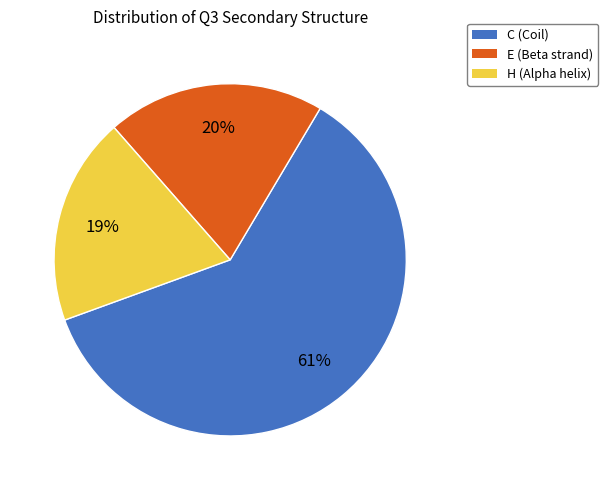

Approximately how many times larger is the value at H compared to C?

0.3